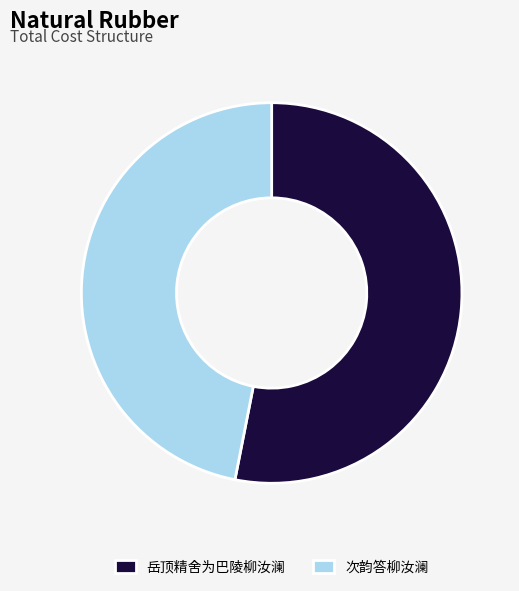

Do 岳顶精舍为巴陵柳汝澜 and 次韵答柳汝澜 together represent more than half of the pie?

Yes